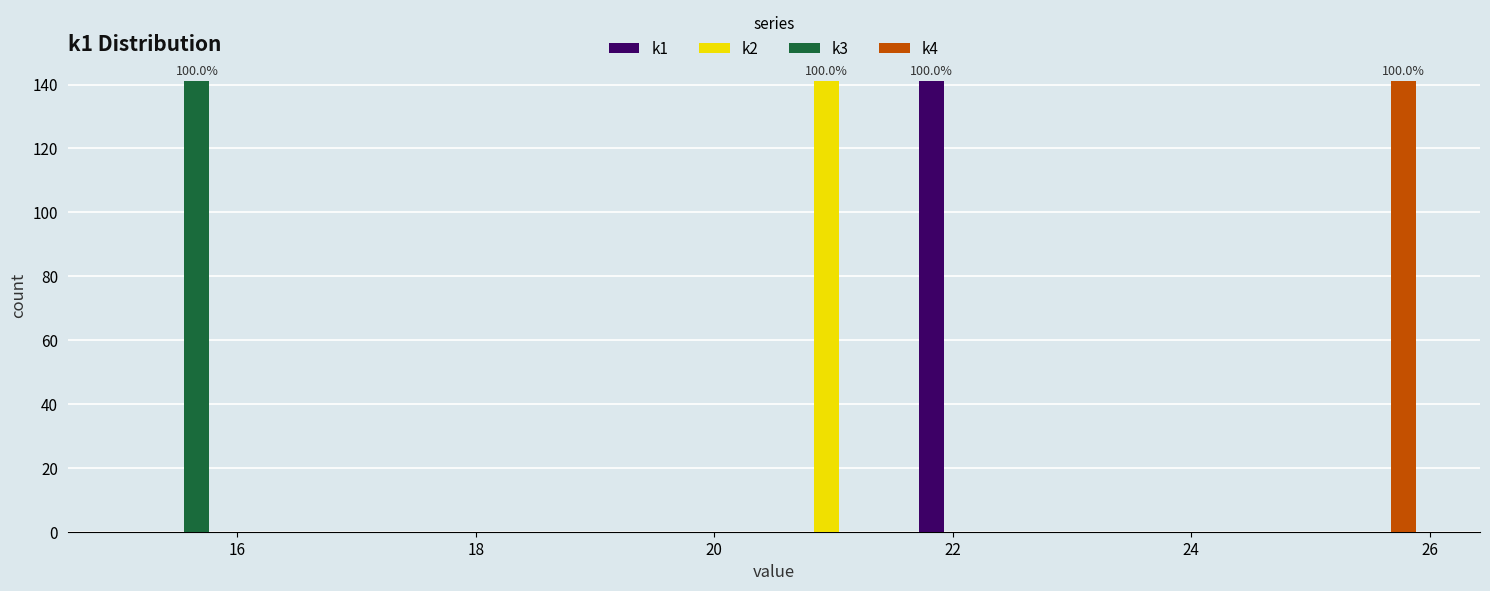

In the k1 series, which range on the x-axis has the tallest bar?

21.6 to 22.7